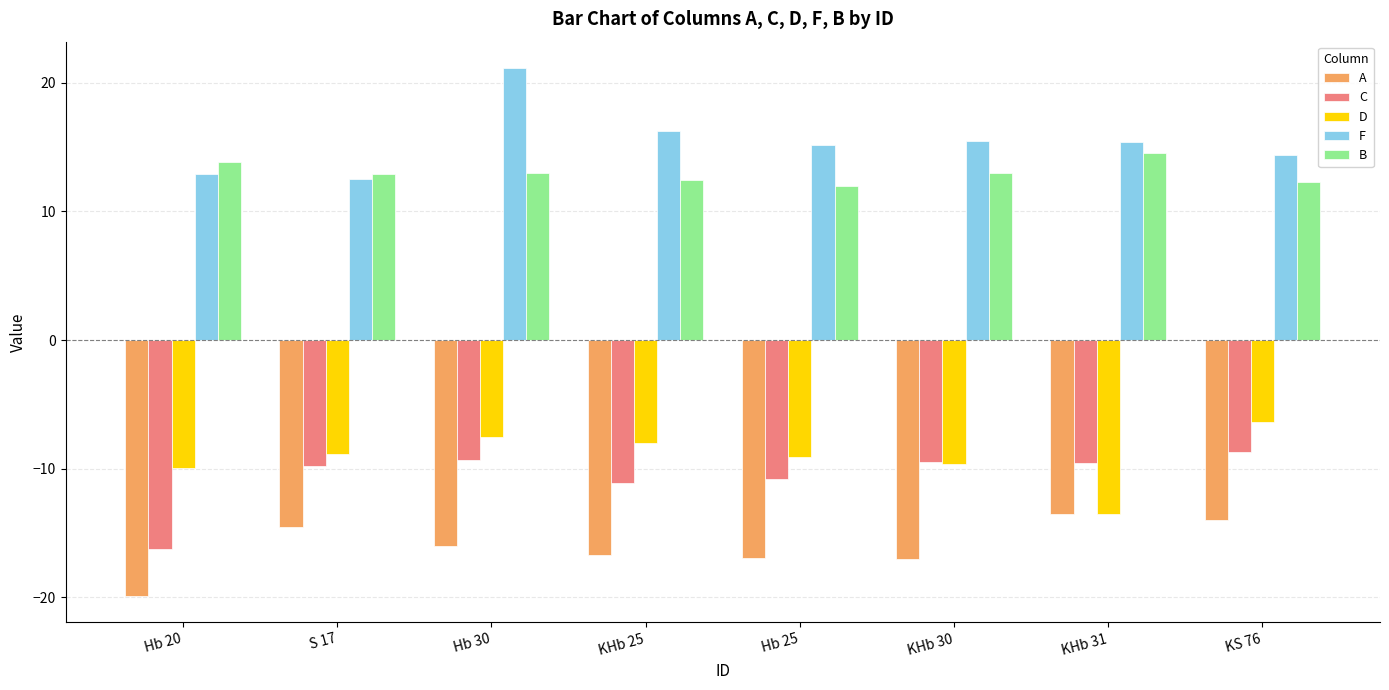

How many data points does each series have?

8